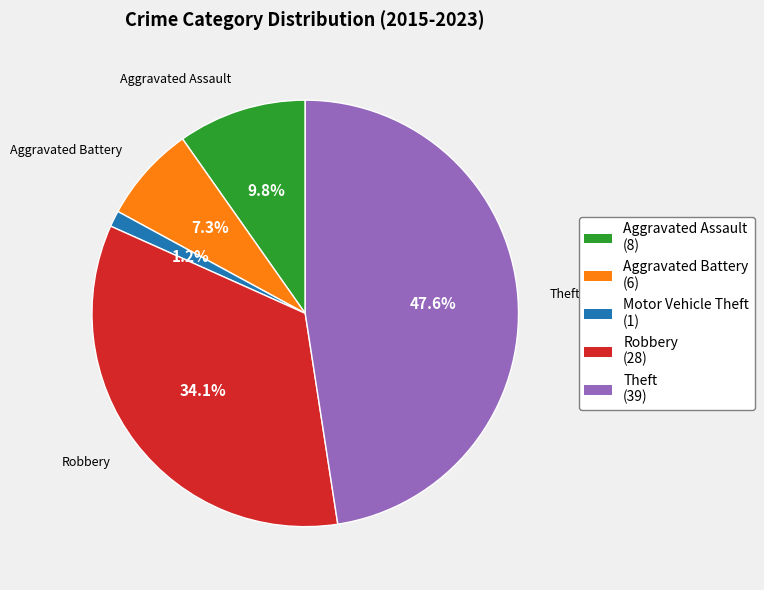

Is there a majority slice in this chart?

No